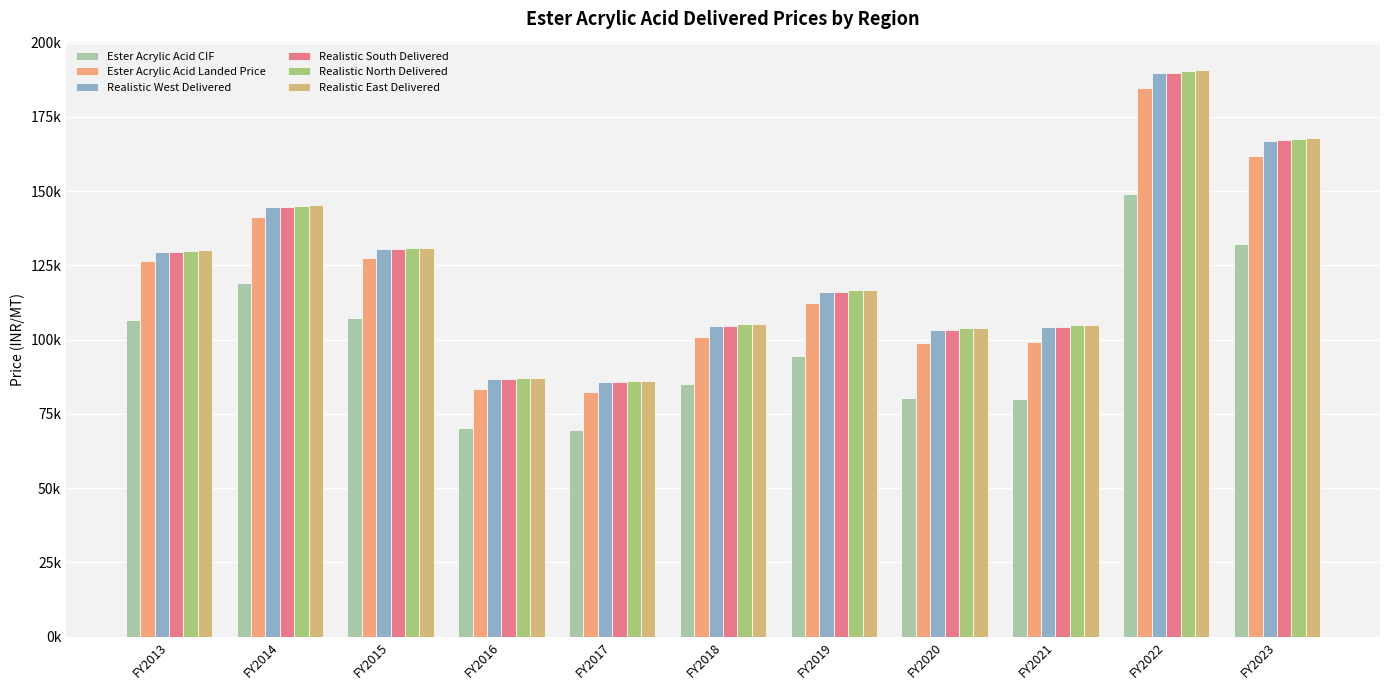

What is the difference between the Realistic South Delivered values at FY2018 and FY2023?

62413.8